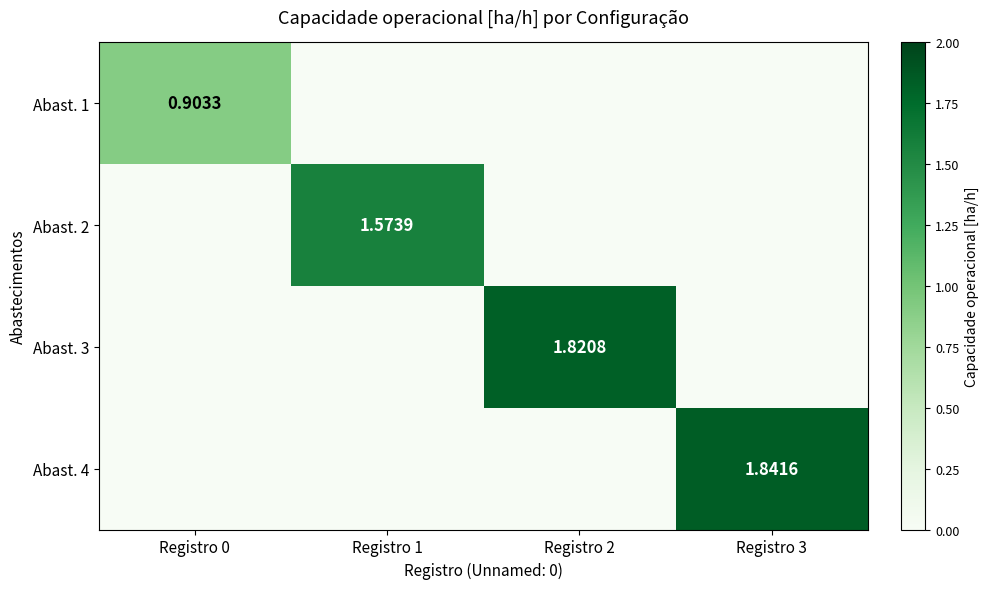

What is the highest value of the Abast. 3 series?

1.8